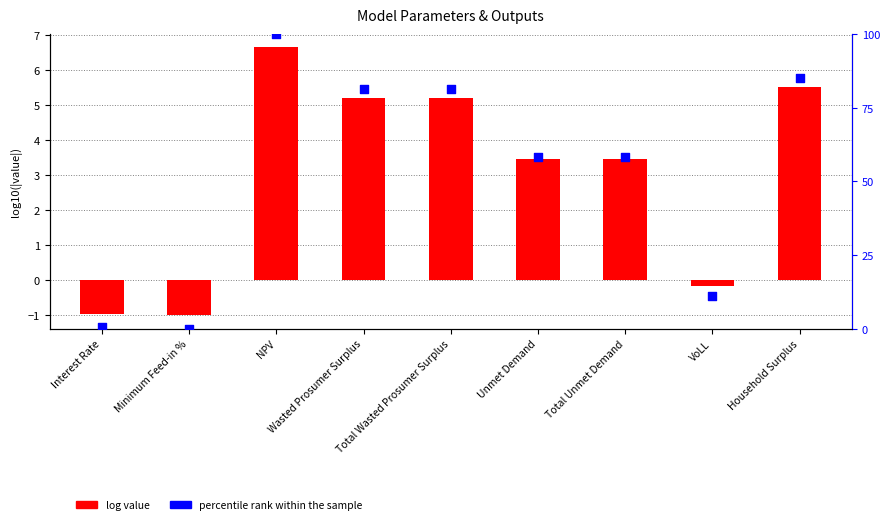

Which series contains the highest Y value?

percentile rank within the sample